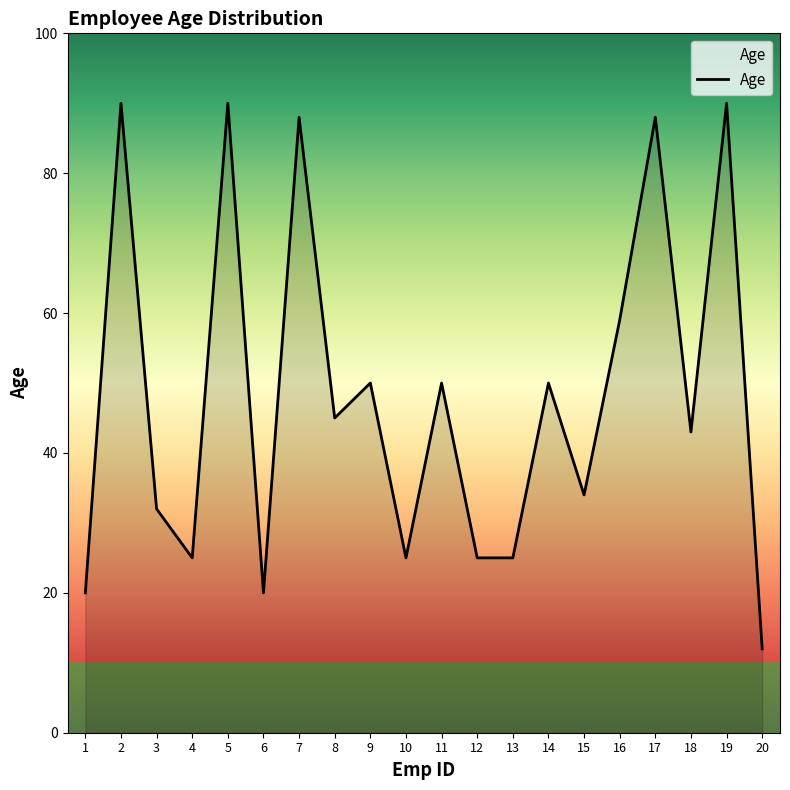

How many values are below 45?

10